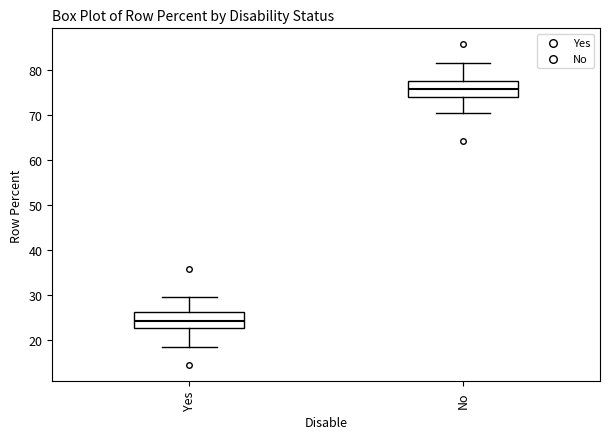

Reading left to right, read every box against the y-axis: the position of its median line, the range the box covers, and the ends of its whiskers. The values are not printed on the chart, so give them approximately, as read against the axis.

Yes: median 24, box 23 to 26, whiskers 18 to 30
No: median 76, box 74 to 77, whiskers 70 to 82